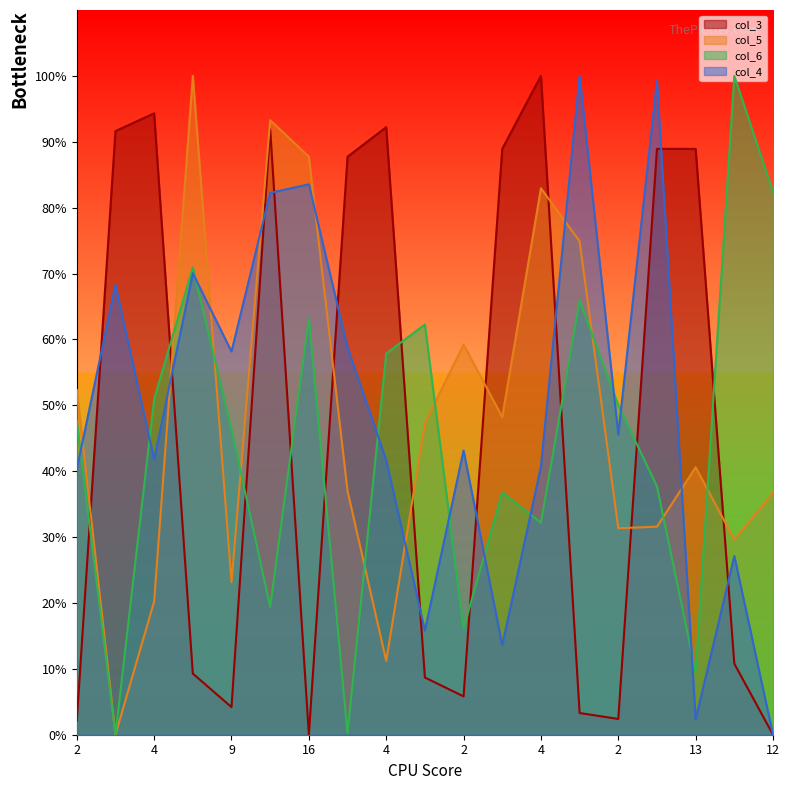

Is the value of col_4 at 7 greater than the value of col_5 at 16?

No